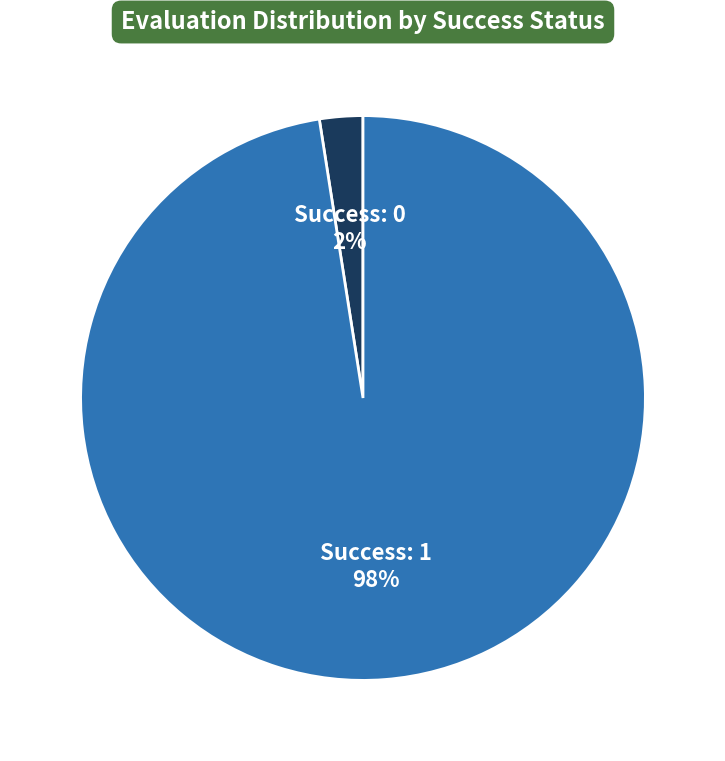

Count the number of slices in the pie.

2